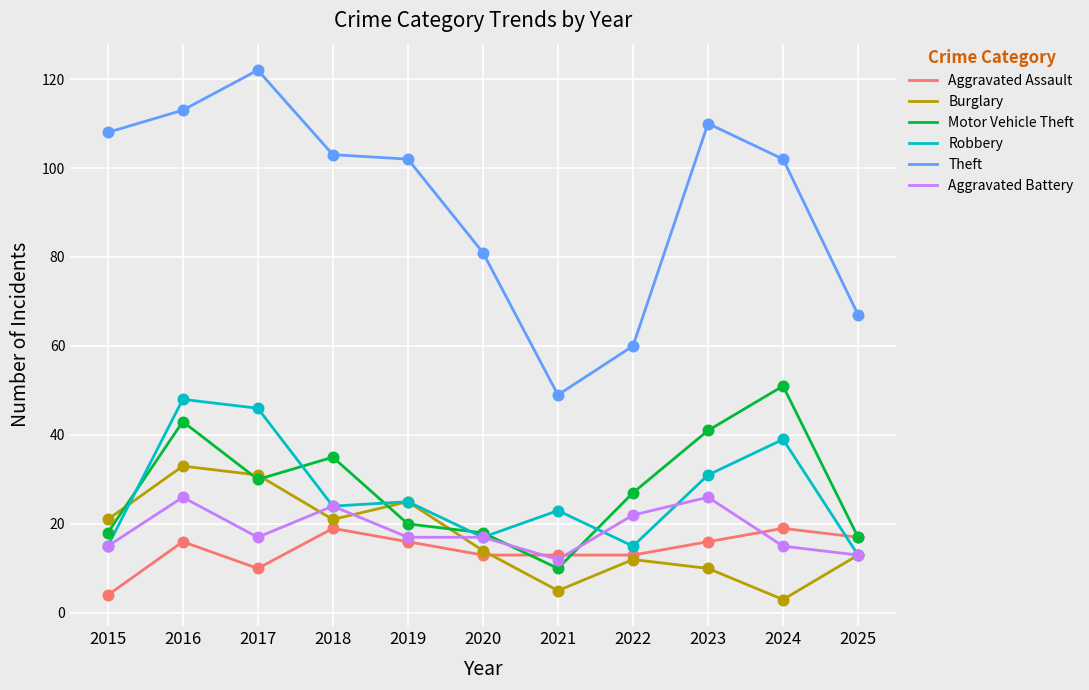

Which series has the widest spread of values?

Theft